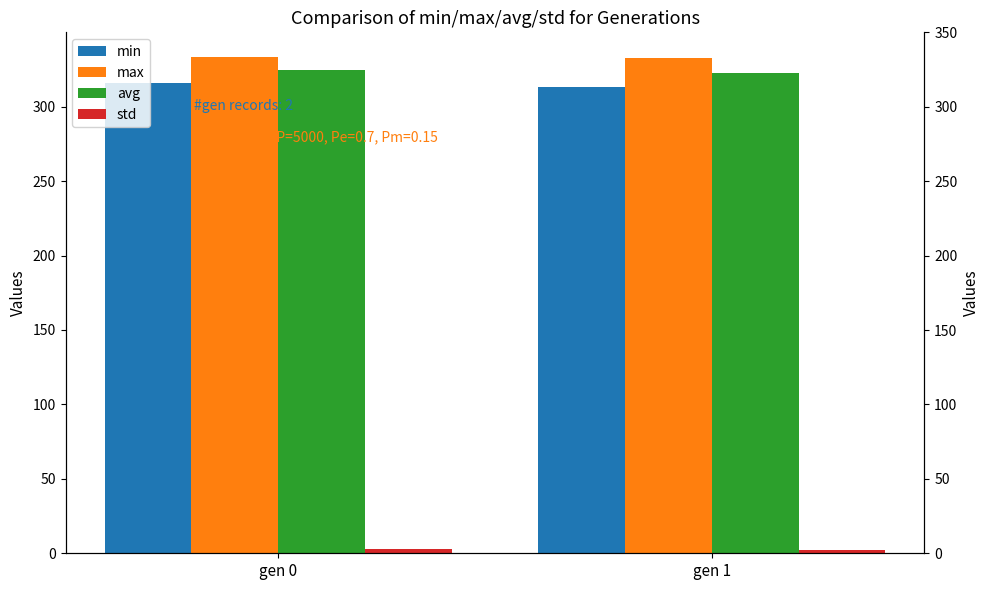

What is the value of the min bar at the 1st from the left?

315.7